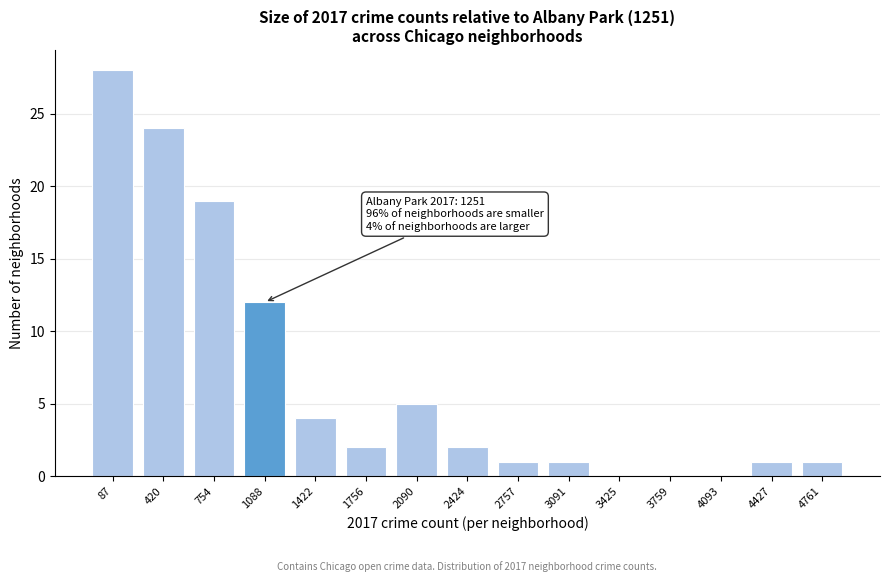

Reading left to right, extract all data points from this chart.

87=28	420=24	754=19	1088=12	1422=4	1756=2	2090=5	2424=2	2757=1	3091=1	3425=0	3759=0	4093=0	4427=1	4761=1